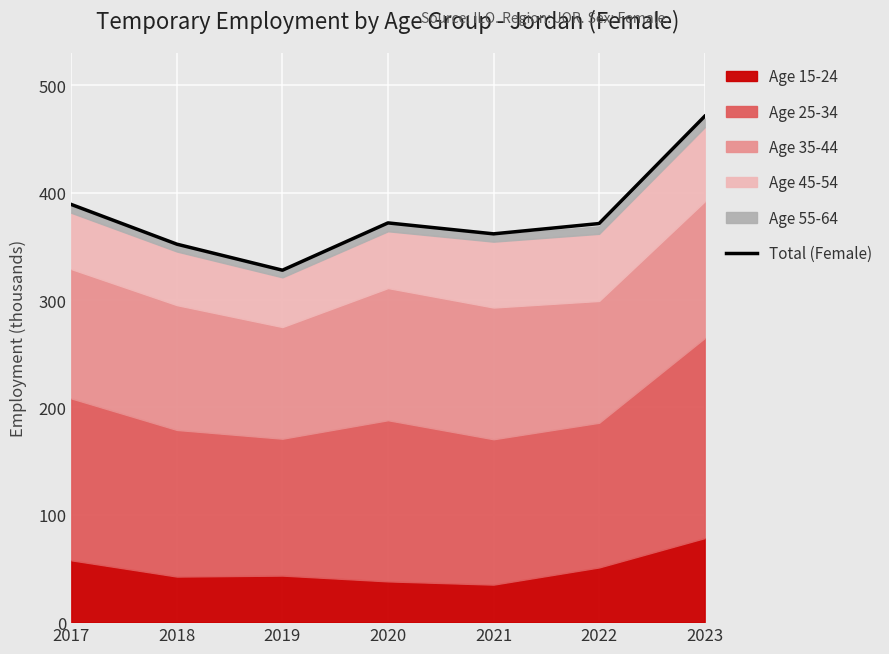

Reading left to right, what are all the values shown in this chart?

389.0	352.0	327.8	371.8	361.7	371.2	471.1